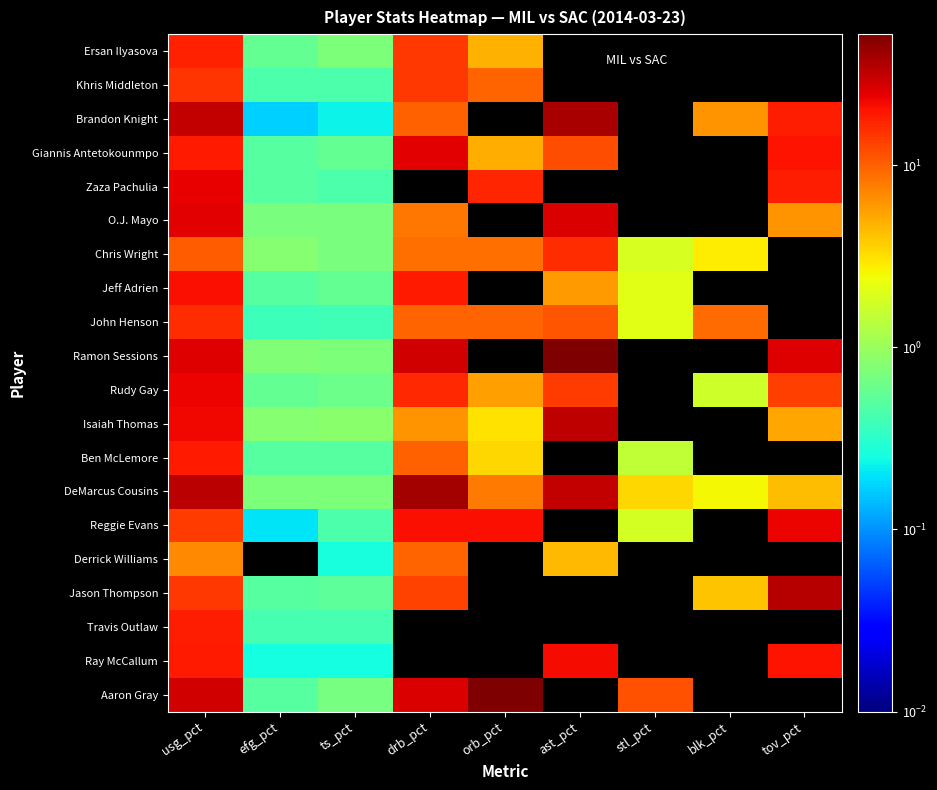

At ast_pct, list the series in order from largest to smallest.

Ramon Sessions, Brandon Knight, Isaiah Thomas, DeMarcus Cousins, O.J. Mayo, Ray McCallum, Chris Wright, Rudy Gay, Giannis Antetokounmpo, John Henson, Jeff Adrien, Derrick Williams, Ersan Ilyasova, Khris Middleton, Zaza Pachulia, Ben McLemore, Reggie Evans, Jason Thompson, Travis Outlaw, Aaron Gray